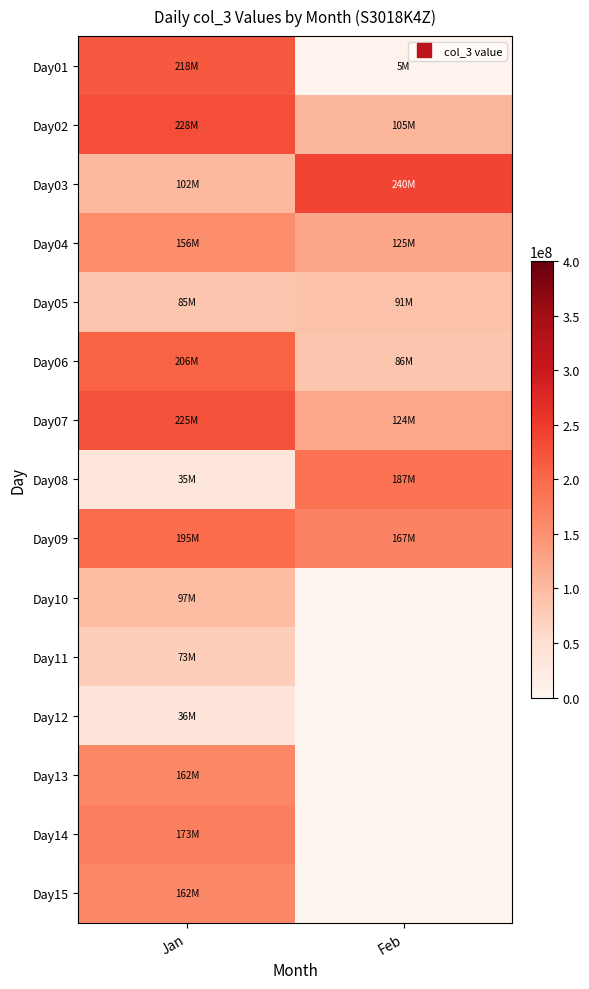

Reading left to right, transcribe all the data shown in this chart.

Day01: Jan=218735256	Feb=5545768
Day02: Jan=228473184	Feb=105958712
Day03: Jan=102209832	Feb=240483592
Day04: Jan=156511848	Feb=125017128
Day05: Jan=85969608	Feb=91028760
Day06: Jan=206736880	Feb=86096328
Day07: Jan=225133728	Feb=124788264
Day08: Jan=35619224	Feb=187613000
Day09: Jan=195406344	Feb=167218112
Day10: Jan=97770624	Feb=0
Day11: Jan=73756456	Feb=0
Day12: Jan=36892944	Feb=0
Day13: Jan=162817560	Feb=0
Day14: Jan=173101176	Feb=0
Day15: Jan=162262296	Feb=0